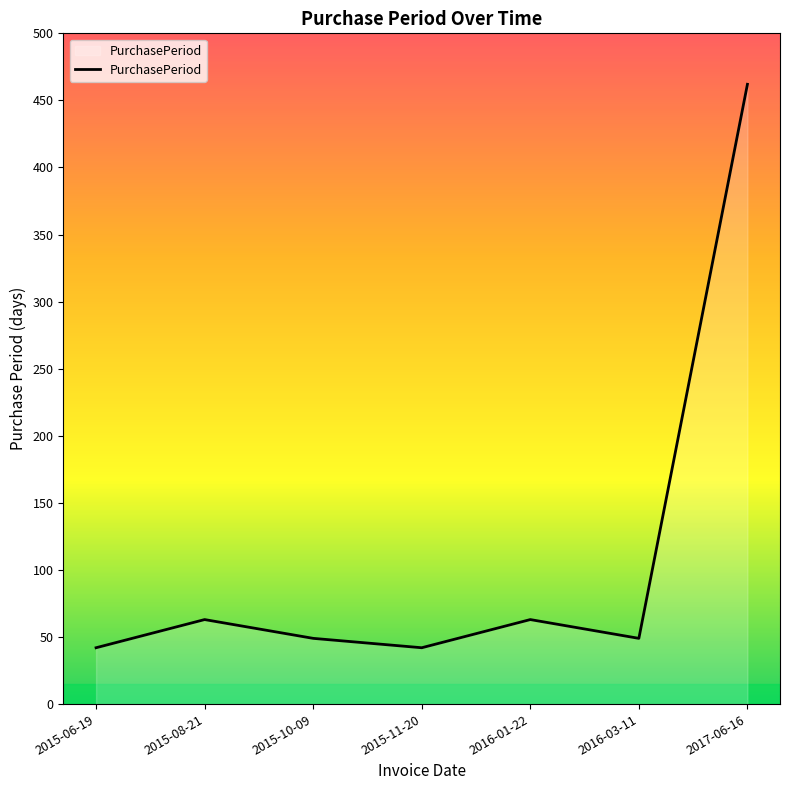

True or false: the data shows 63 at 2016-01-22.

True